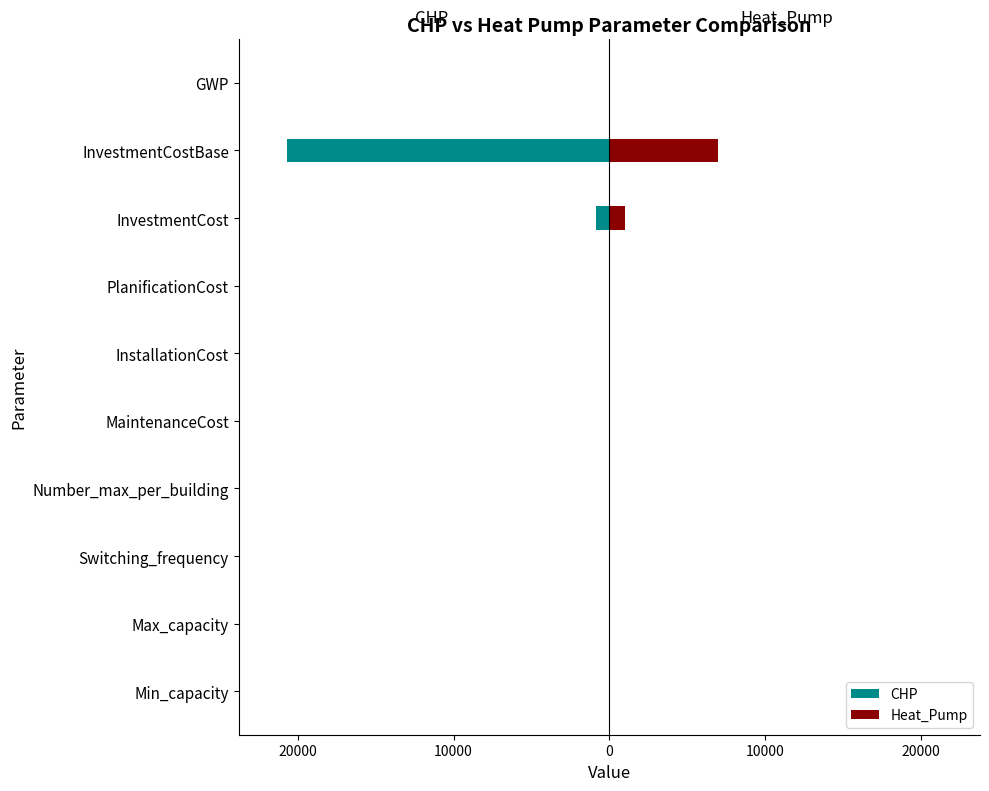

Does the chart contain any negative values?

Yes